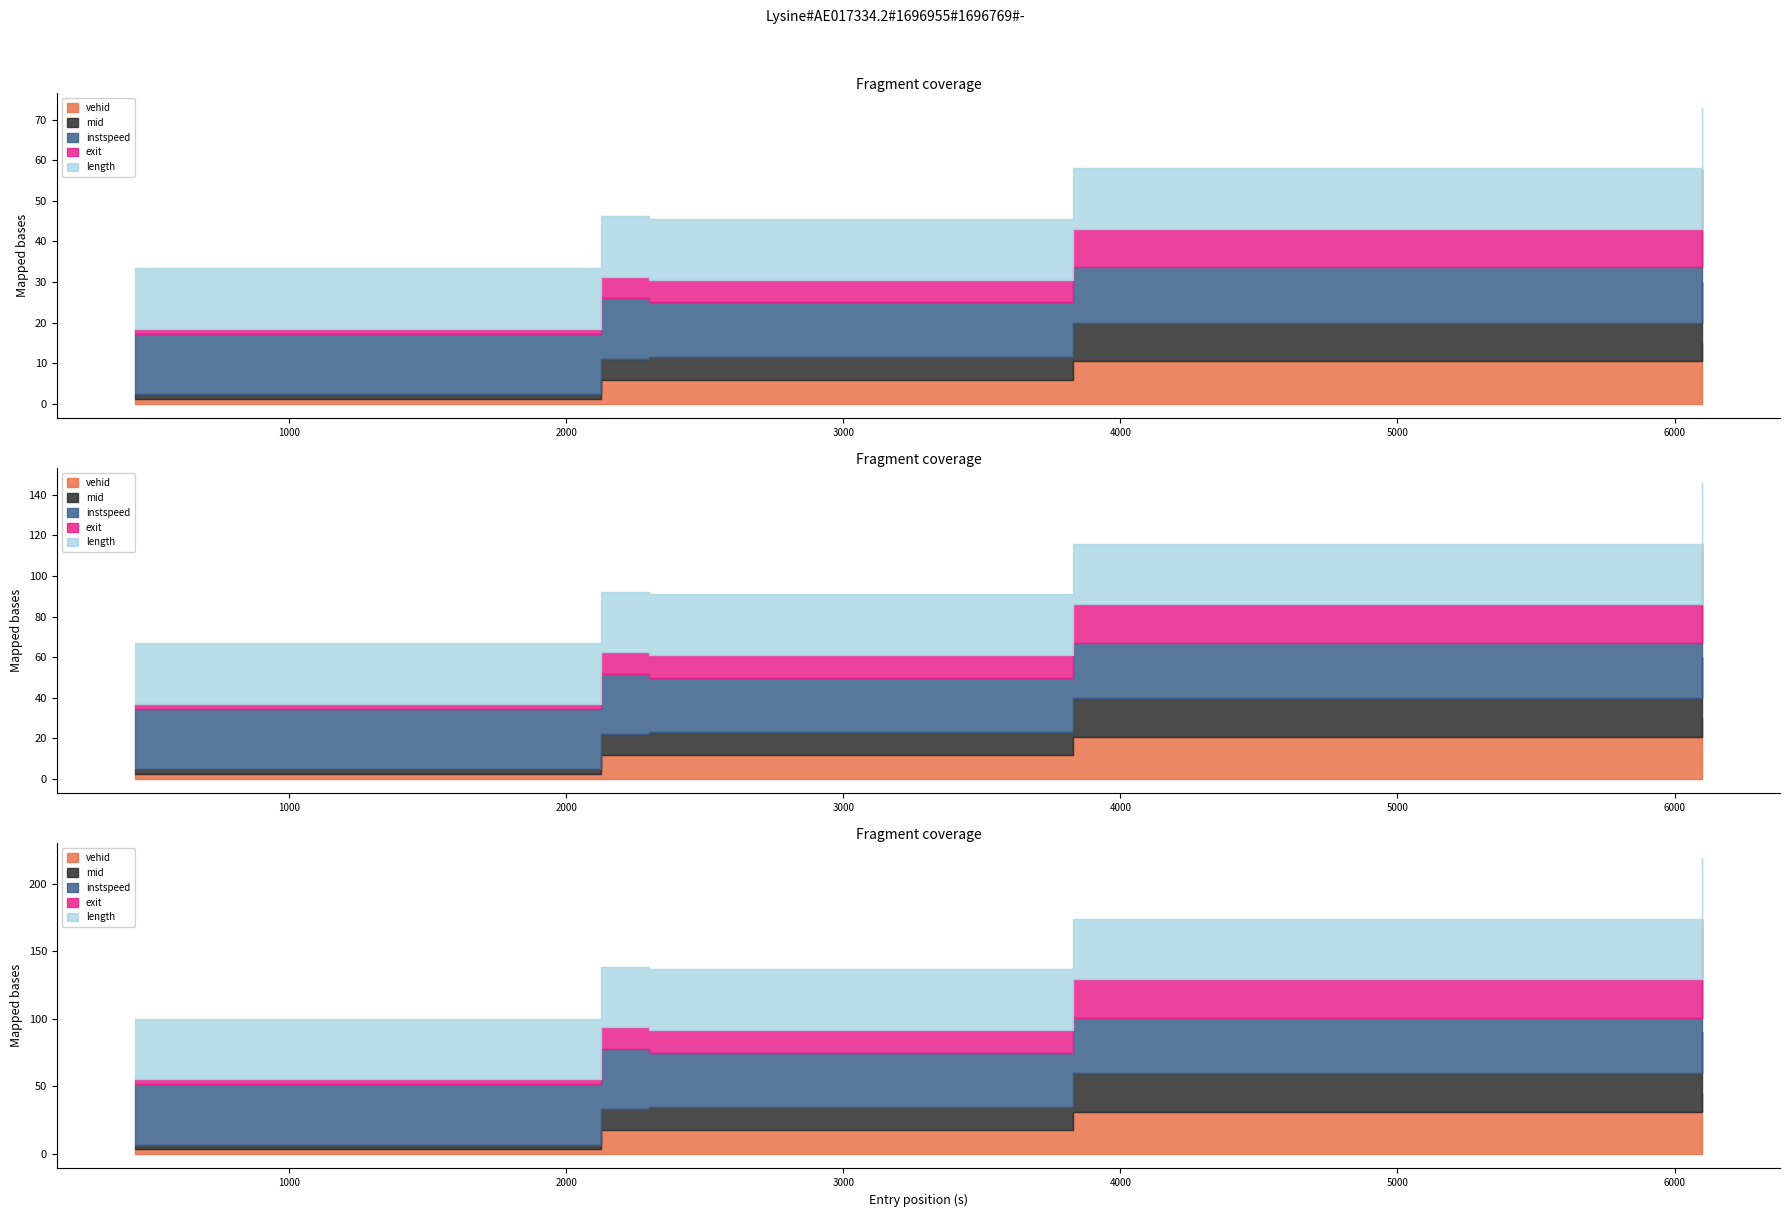

What position from the left is 444.0?

1